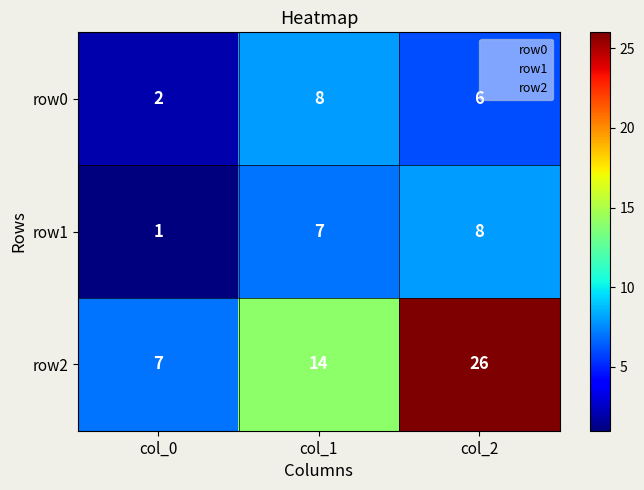

What is the average value of the row2 series?

16